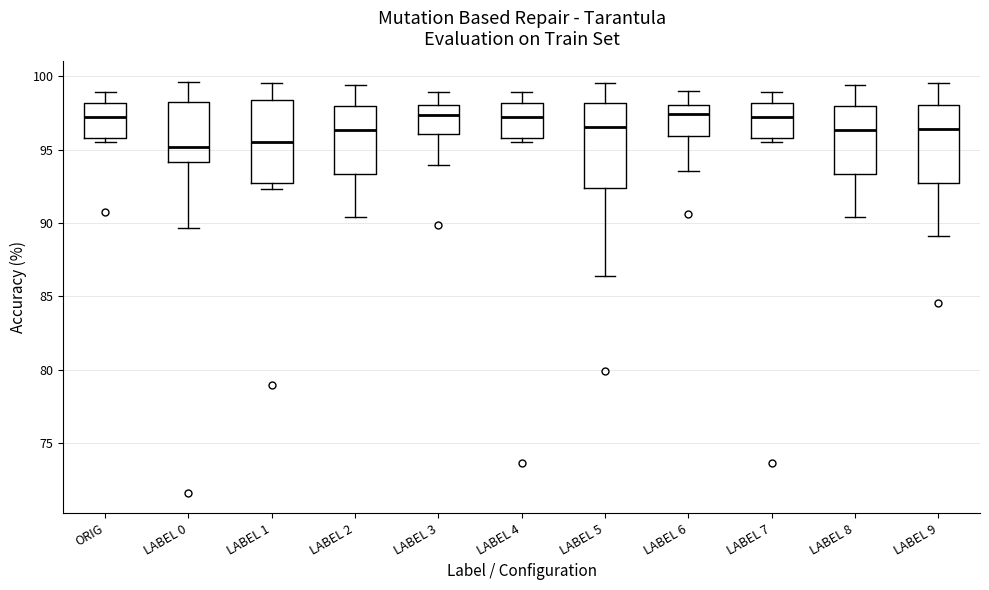

Reading left to right, read every box against the y-axis: the position of its median line, the range the box covers, and the ends of its whiskers. The values are not printed on the chart, so give them approximately, as read against the axis.

ORIG: median 97.0, box 96.0 to 98.0, whiskers 95.5 to 99.0
LABEL 0: median 95.0, box 94.0 to 98.0, whiskers 89.5 to 99.5
LABEL 1: median 95.5, box 92.5 to 98.5, whiskers 92.5 (just below the box's lower edge) to 99.5
LABEL 2: median 96.5, box 93.5 to 98.0, whiskers 90.5 to 99.5
LABEL 3: median 97.5, box 96.0 to 98.0, whiskers 94.0 to 99.0
LABEL 4: median 97.0, box 96.0 to 98.0, whiskers 95.5 to 99.0
LABEL 5: median 96.5, box 92.5 to 98.0, whiskers 86.5 to 99.5
LABEL 6: median 97.5, box 96.0 to 98.0, whiskers 93.5 to 99.0
LABEL 7: median 97.0, box 96.0 to 98.0, whiskers 95.5 to 99.0
LABEL 8: median 96.5, box 93.5 to 98.0, whiskers 90.5 to 99.5
LABEL 9: median 96.5, box 92.5 to 98.0, whiskers 89.0 to 99.5